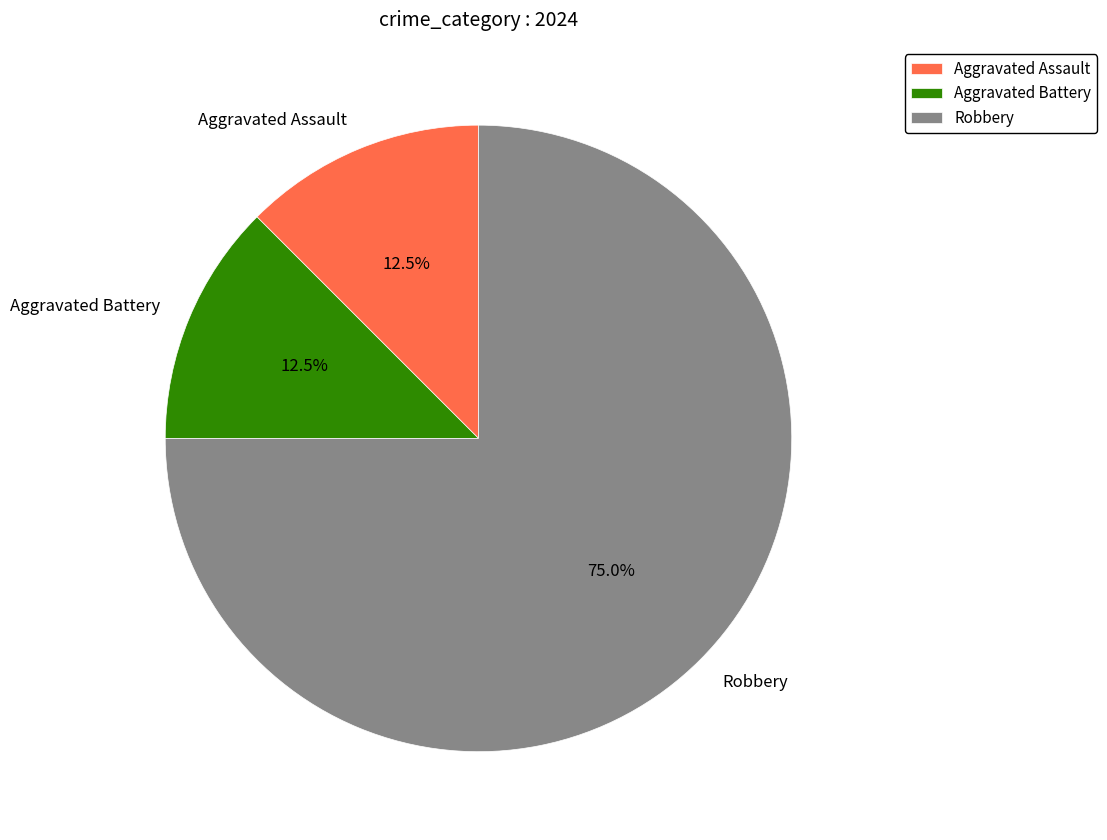

To the nearest percent, what is the average slice percentage?

33%